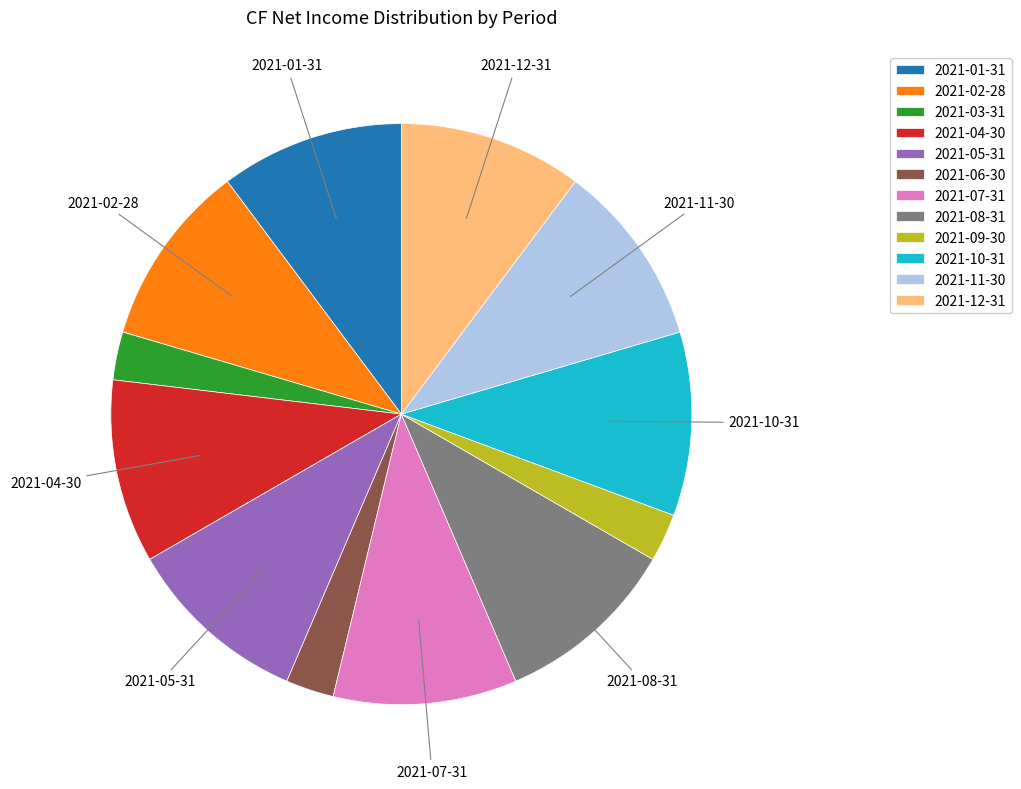

Does 2021-08-31 represent more than half of the total?

No